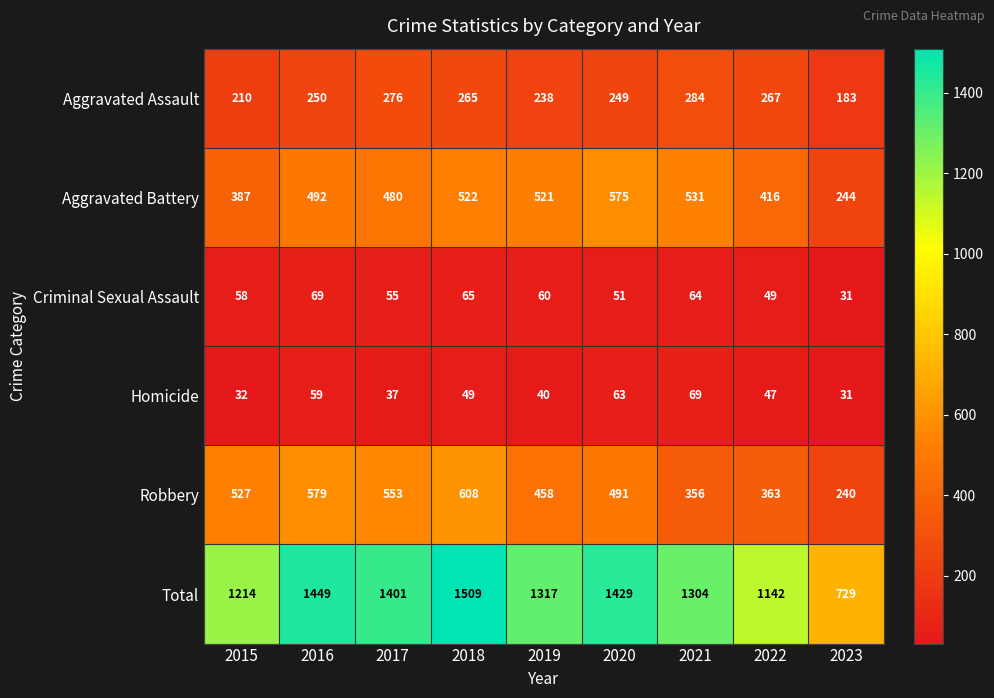

Which series changed the most between 2019 and 2021?

Robbery